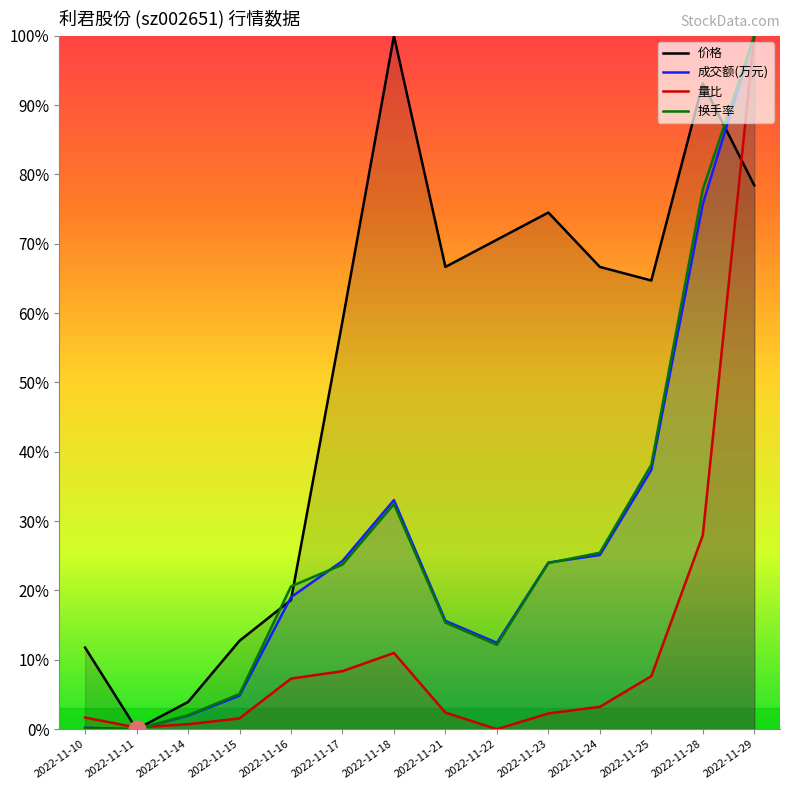

What are all the series names shown in the legend?

价格, 成交额(万元), 量比, 换手率